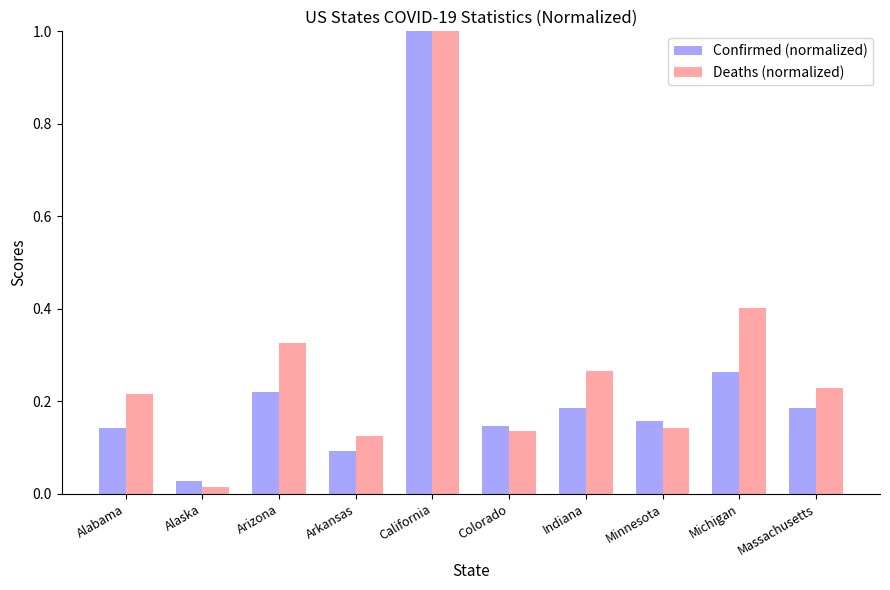

Which series changed the most between Alaska and California?

Deaths (normalized)